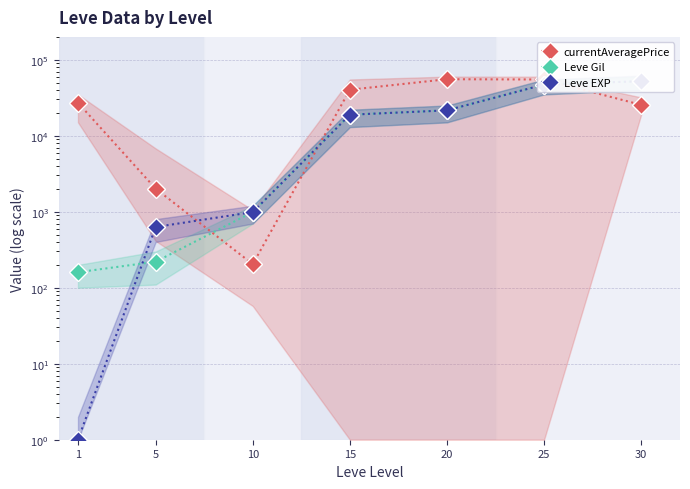

Which has a higher value, 1 or 30?

1